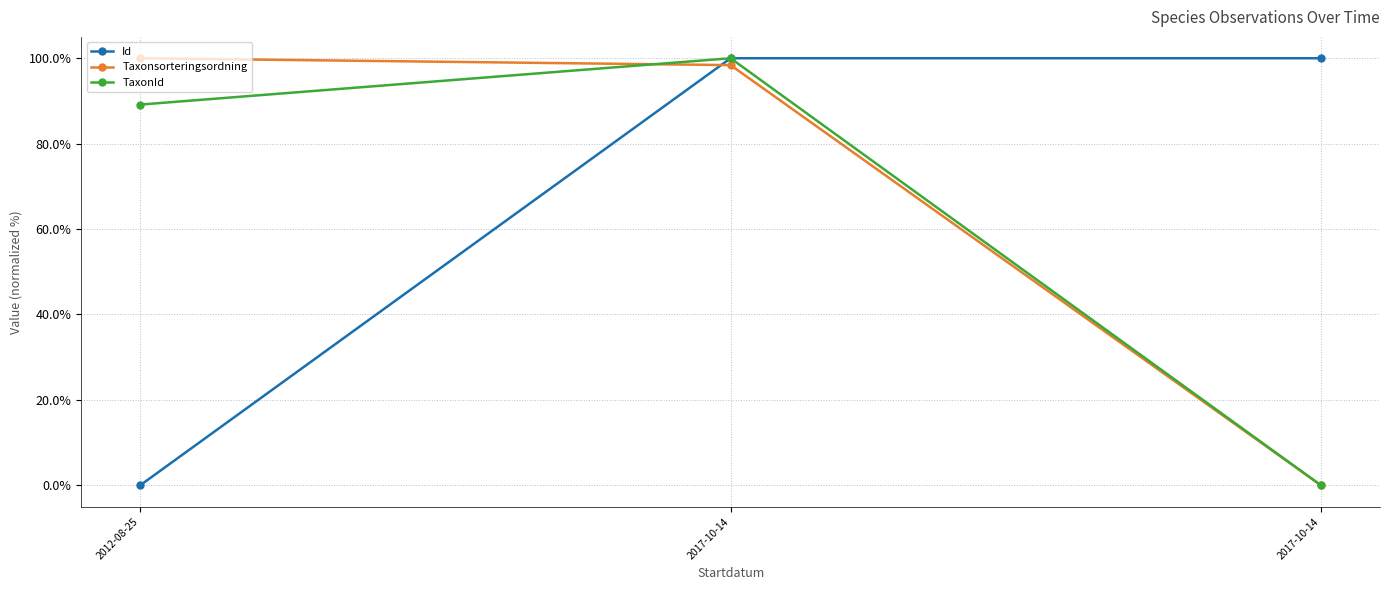

Does the chart have visible grid lines?

Yes